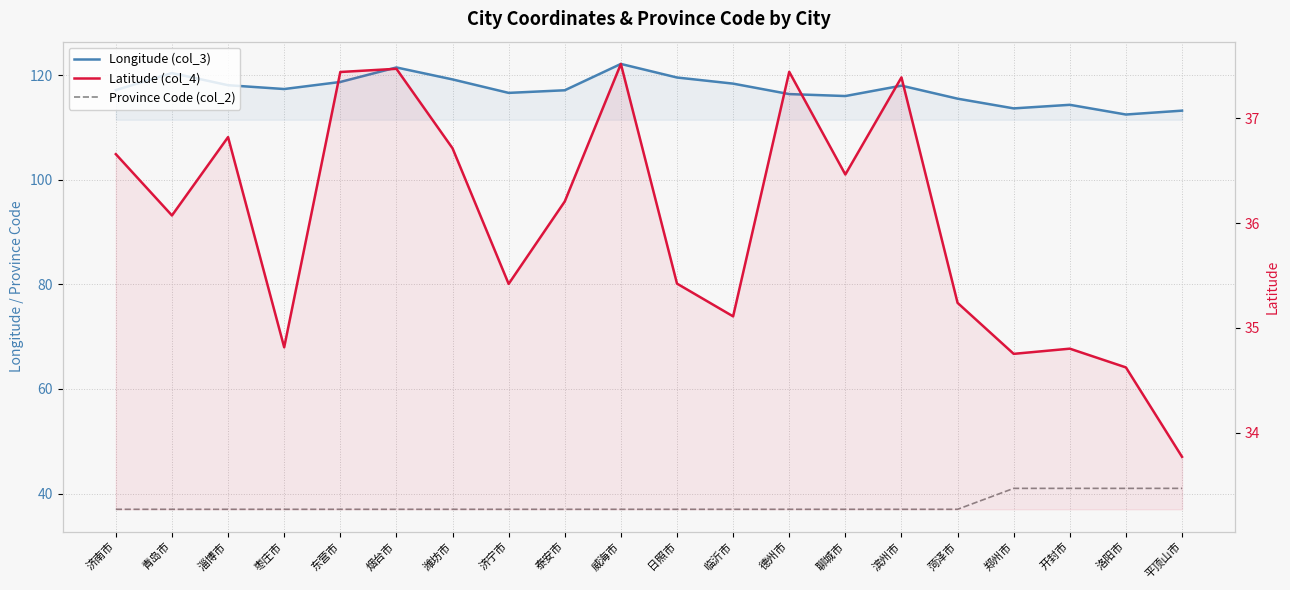

Where is the first local maximum for Longitude (col_3)?

青岛市